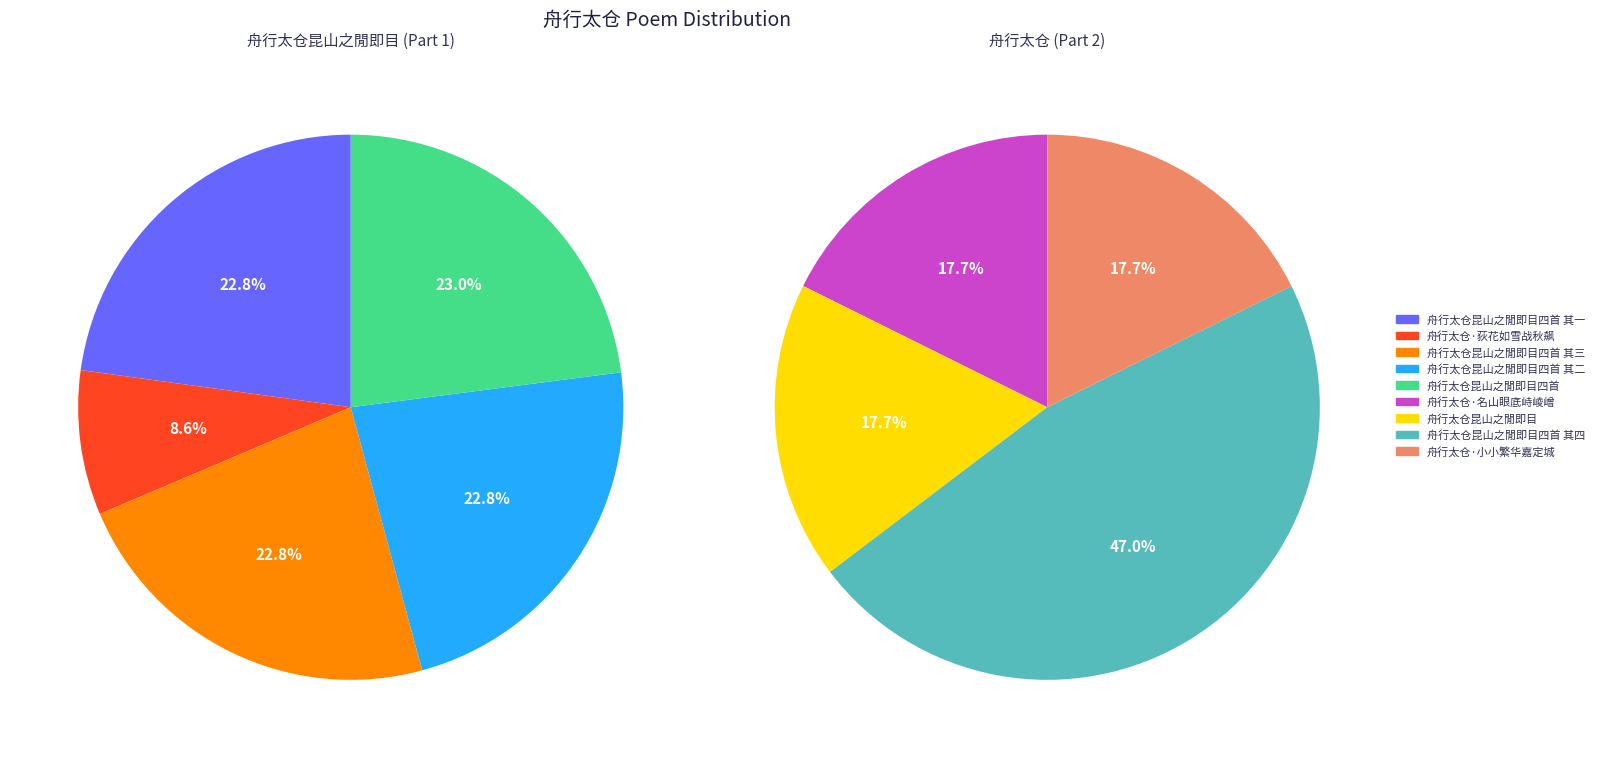

Combined, do 舟行太仓昆山之閒即目四首 其二 and 舟行太仓昆山之閒即目四首 account for over 50%?

No